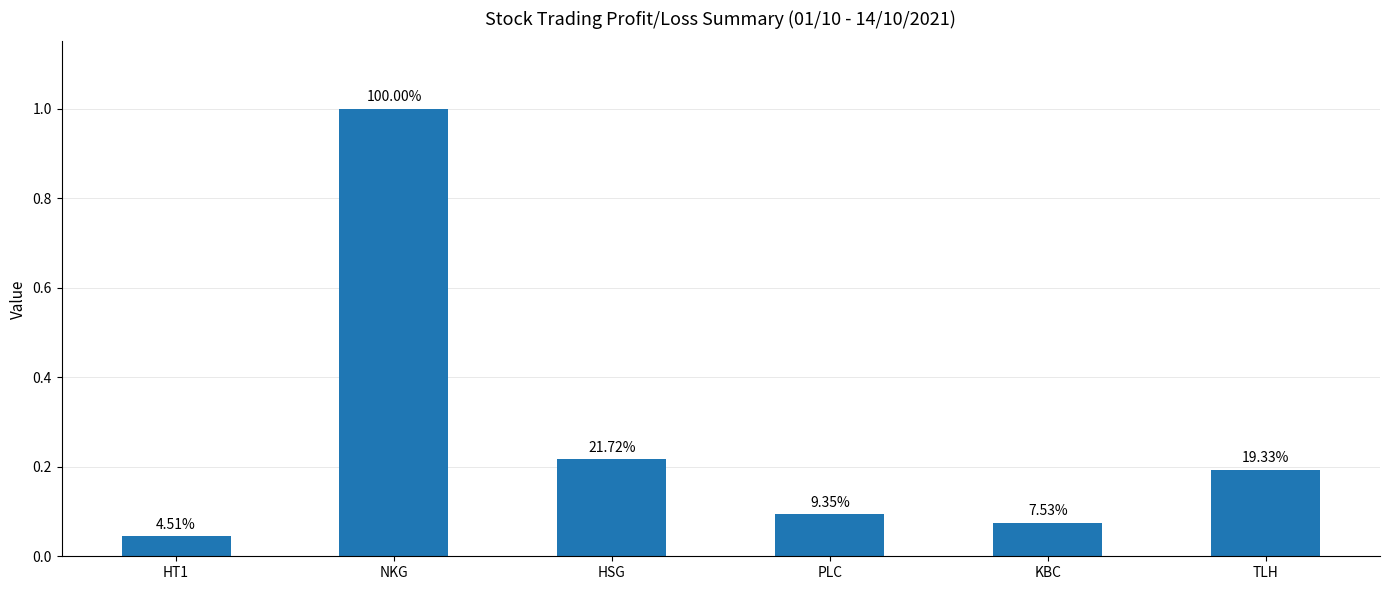

Does the chart contain any negative values?

No